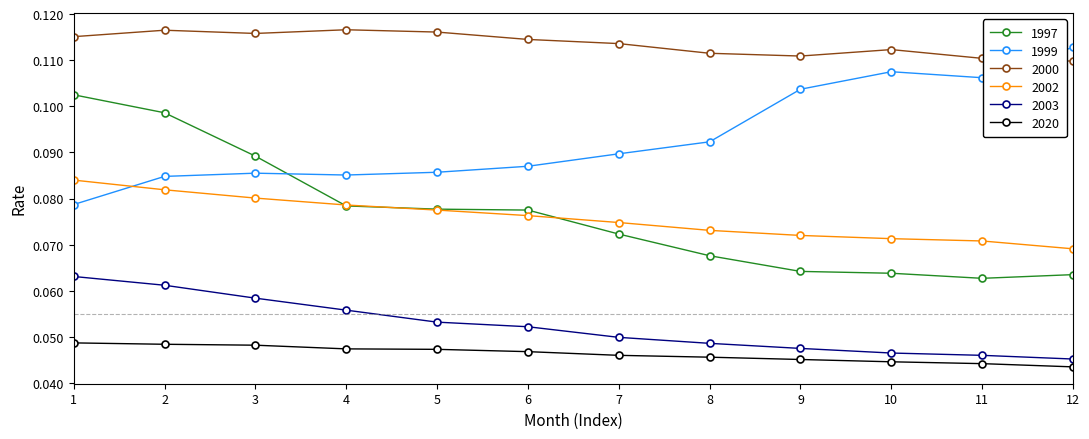

What are all the series names shown in the legend?

1997, 1999, 2000, 2002, 2003, 2020